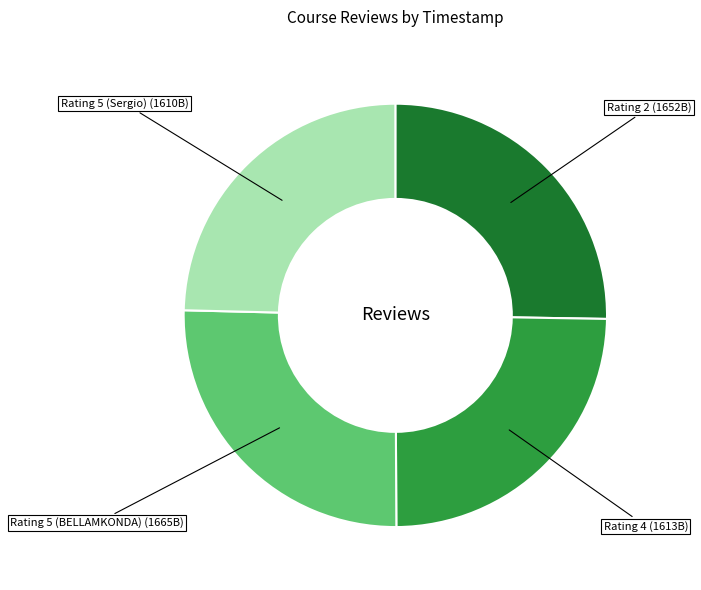

Does Rating 2 represent more than half of the total?

No